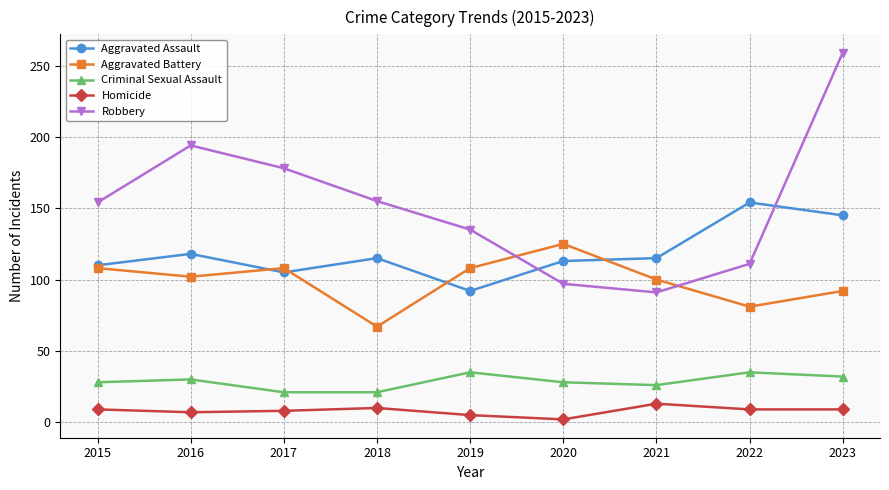

What is the difference between the highest and lowest values at 2017?

170